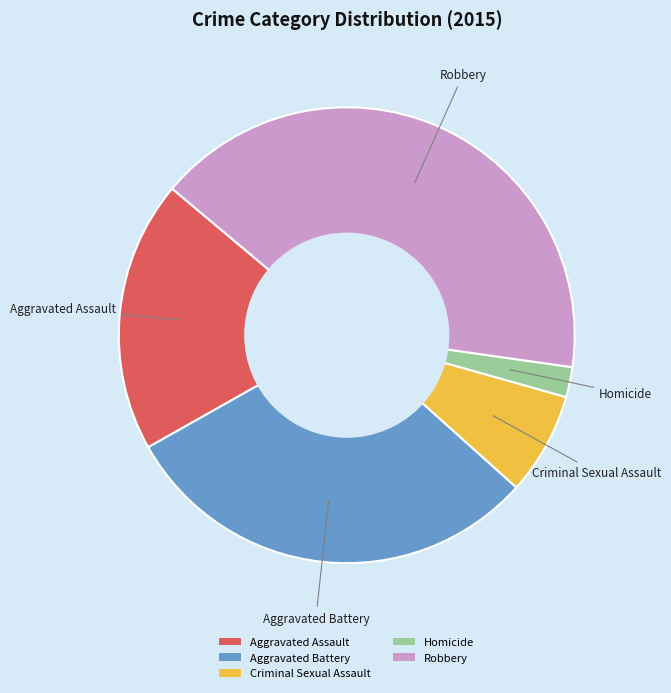

Which has a higher value, Robbery or Homicide?

Robbery